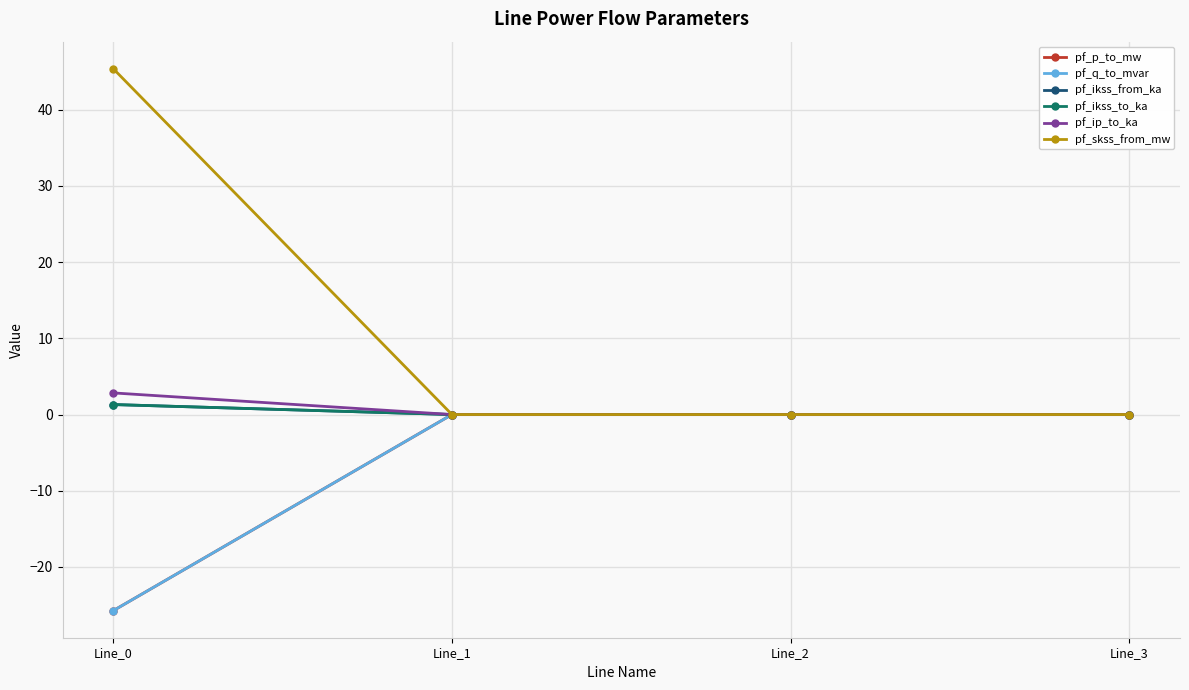

The pf_skss_from_mw series shows 0.0 at Line_2. True or false?

True